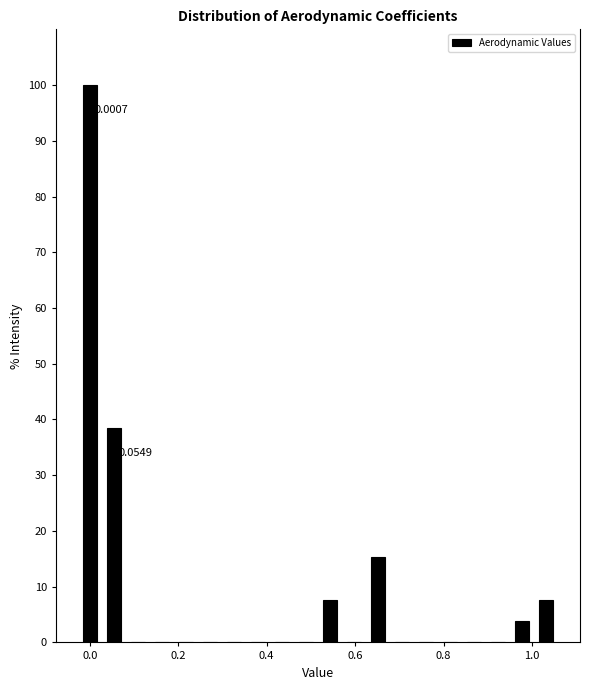

Around what value on the x-axis is the tallest bar? Give the approximate position of its centre, as read against the axis.

0.00